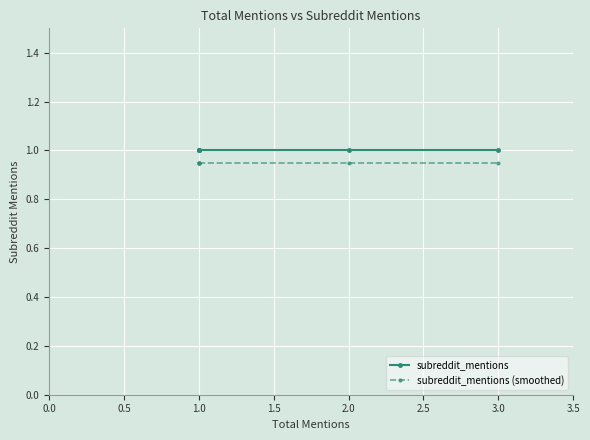

True or false: subreddit_mentions (smoothed) and subreddit_mentions intersect in this chart.

False